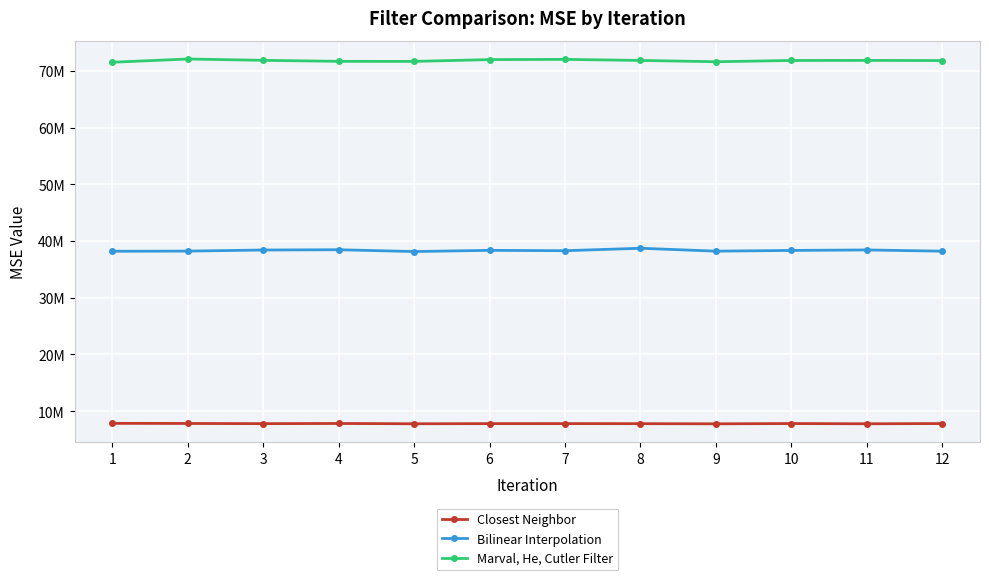

The value of Marval, He, Cutler Filter at 5 is 43425694. True or false?

False